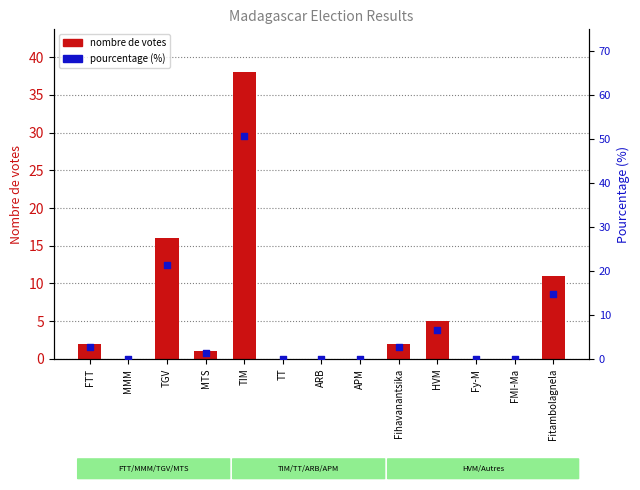

What is the total value across all series at Fihavanantsika?

4.7